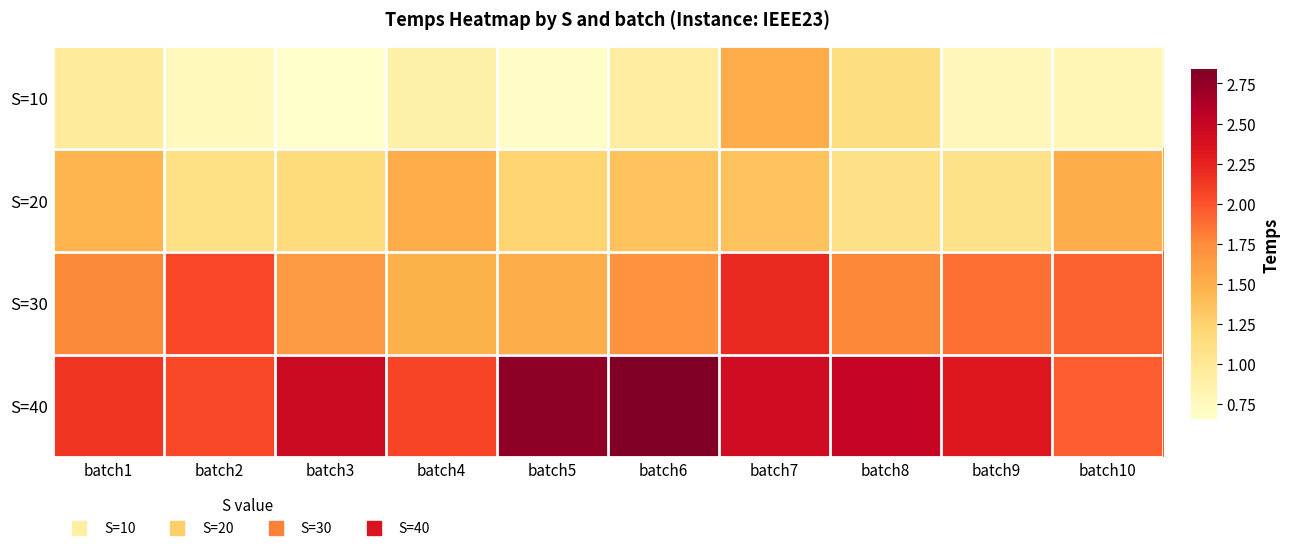

How many series are shown in this chart?

4